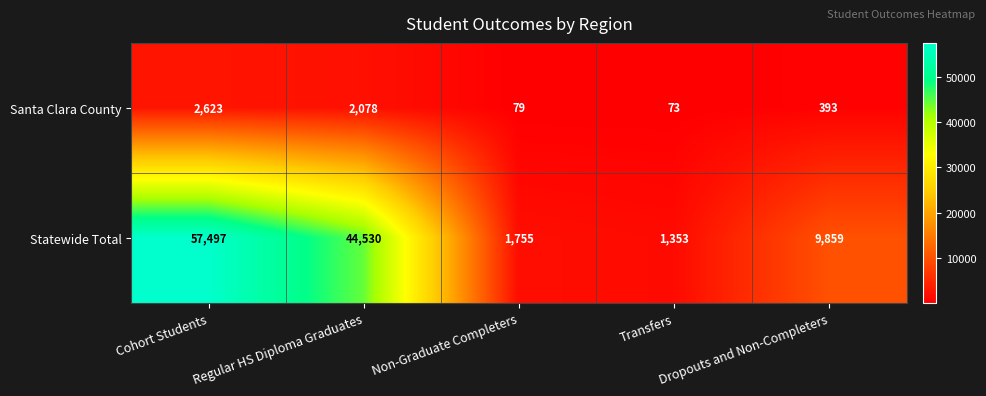

Rank the series at Non-Graduate Completers from highest to lowest value.

Statewide Total, Santa Clara County